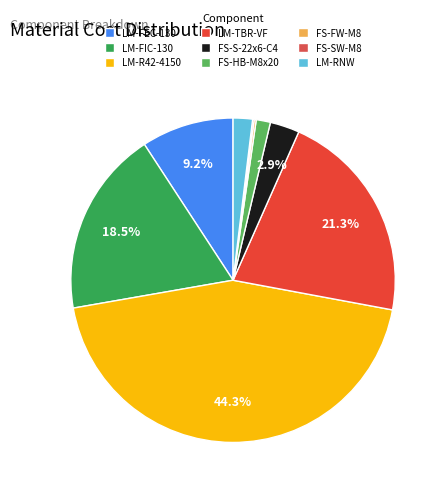

How much of the chart is everything except FS-SW-M8?

99.8%